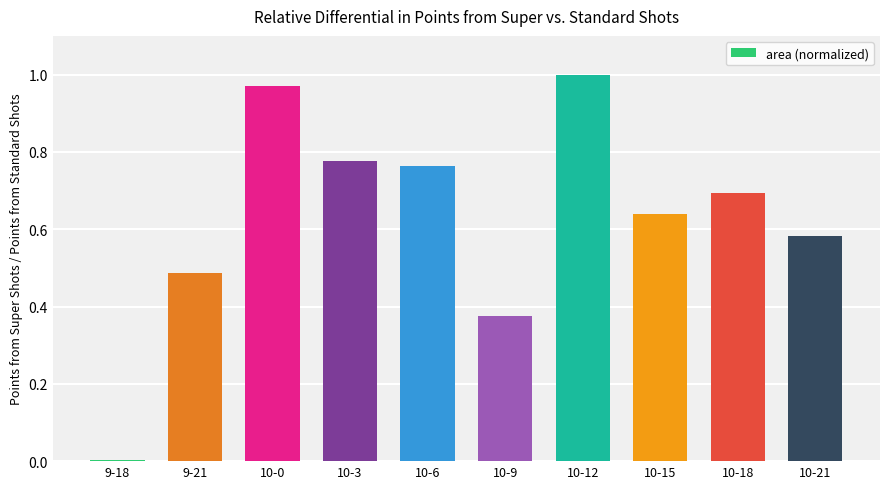

At which category does the chart reach its peak across all series?

10-12